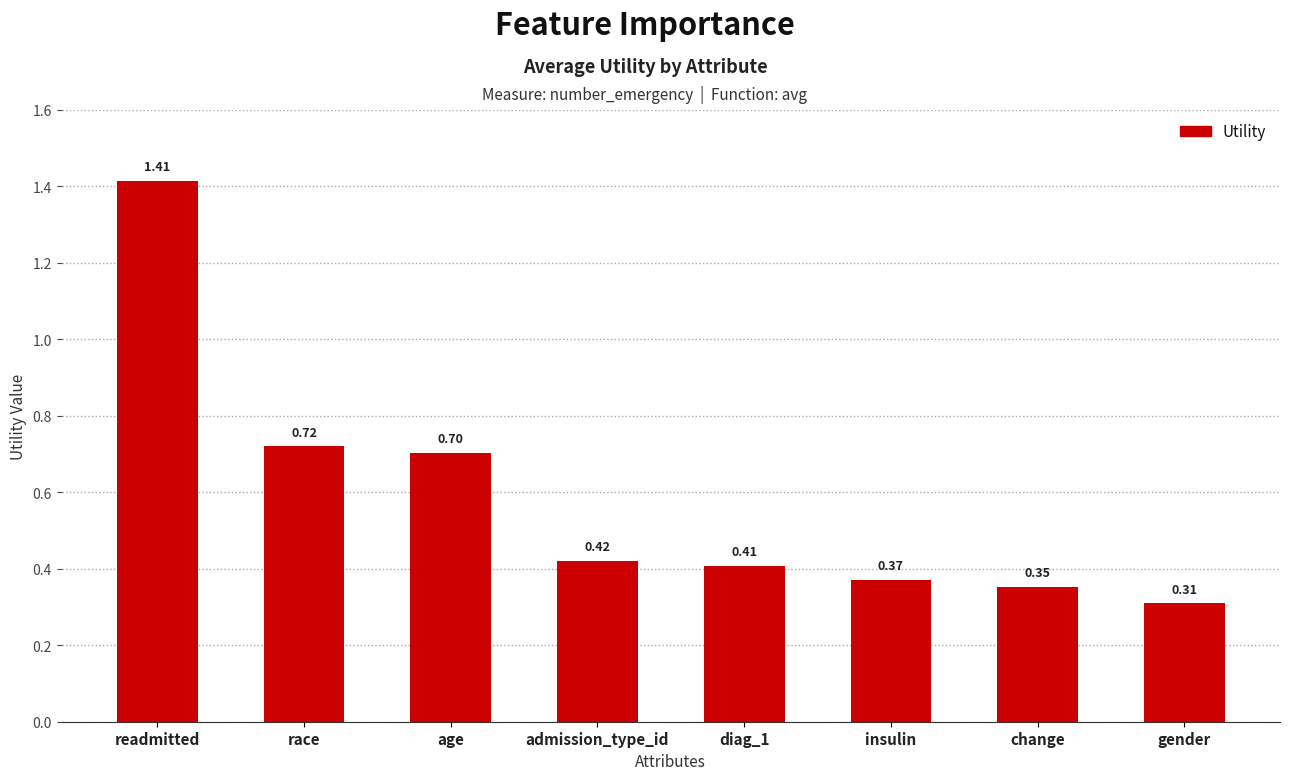

How many bars are there in total?

8